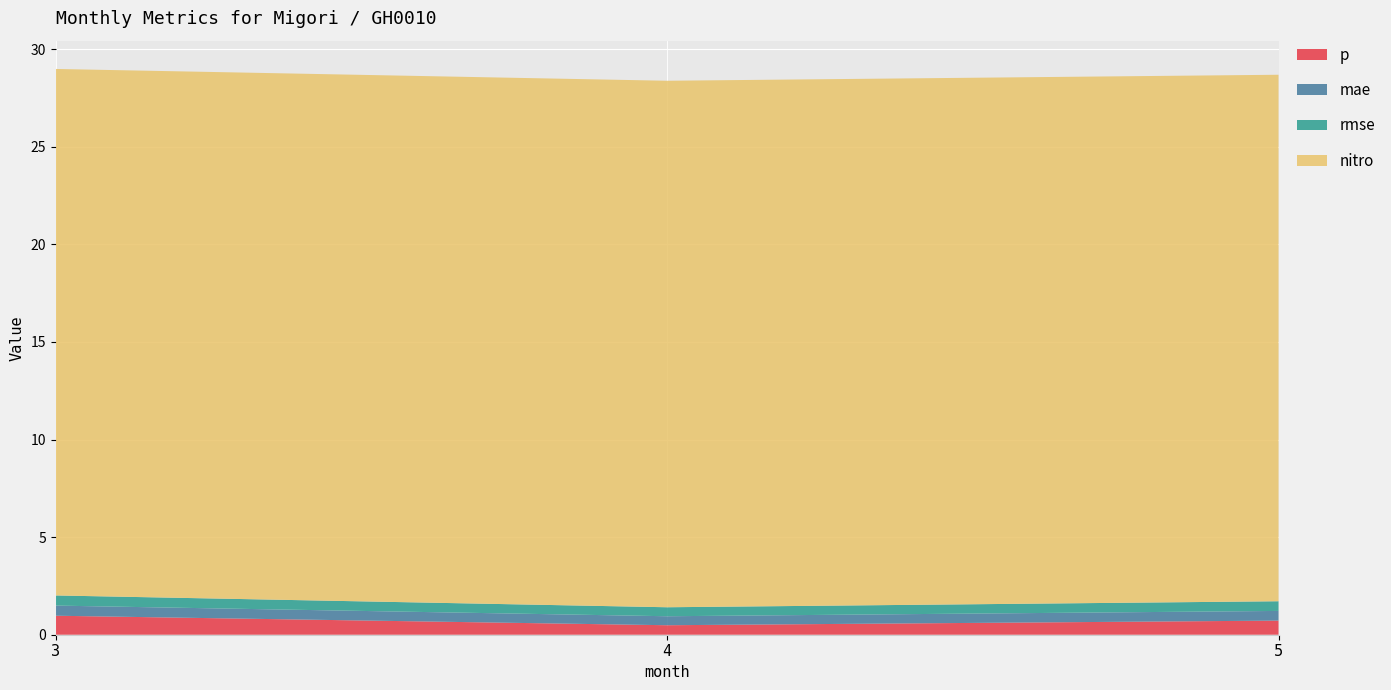

Reading right to left, what are all the values shown in this chart?

p: 0.7	0.5	1.0
mae: 0.5	0.5	0.5
rmse: 0.5	0.5	0.5
nitro: 27.0	27.0	27.0